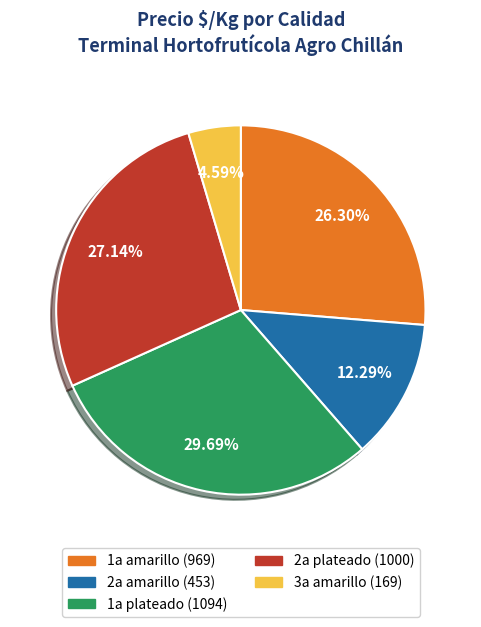

Between 2a amarillo and 1a plateado, which is larger?

1a plateado